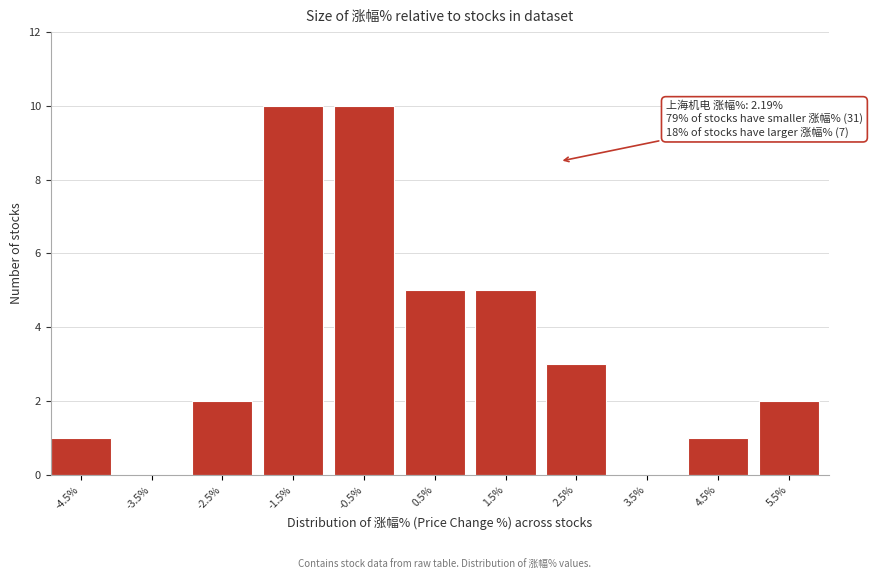

Reading left to right, list all the values displayed in this chart.

-4.5%=1	-3.5%=0	-2.5%=2	-1.5%=10	-0.5%=10	0.5%=5	1.5%=5	2.5%=3	3.5%=0	4.5%=1	5.5%=2